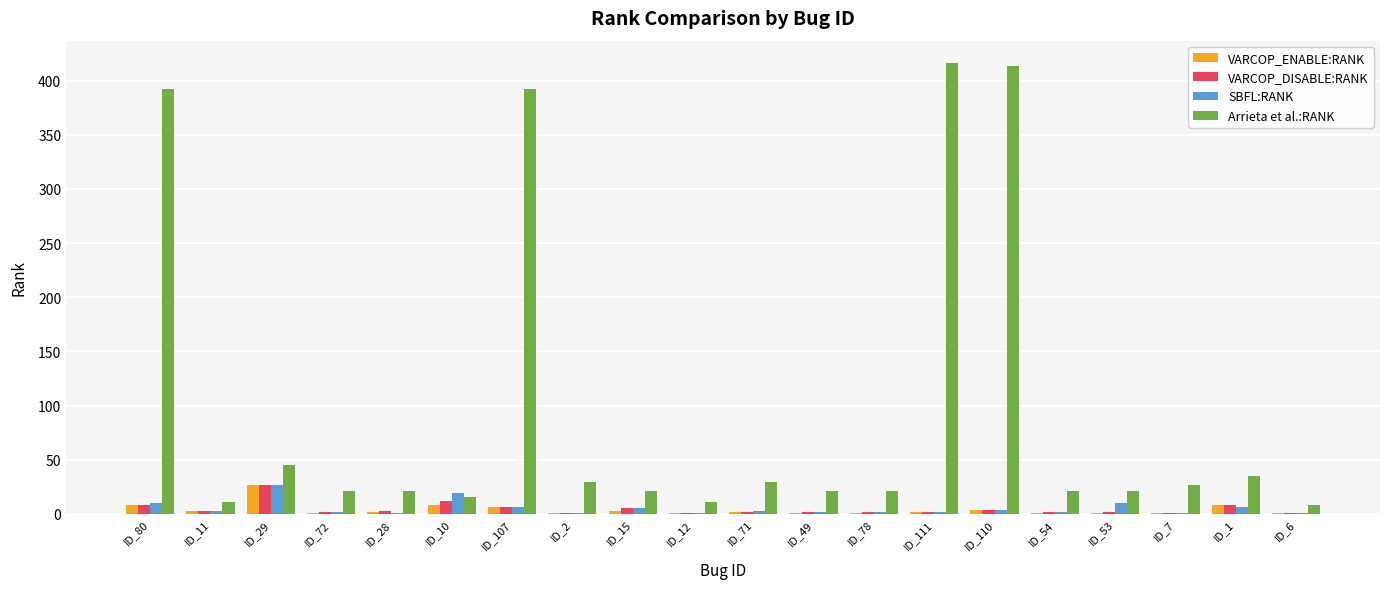

What is the sum of all SBFL:RANK values?

108